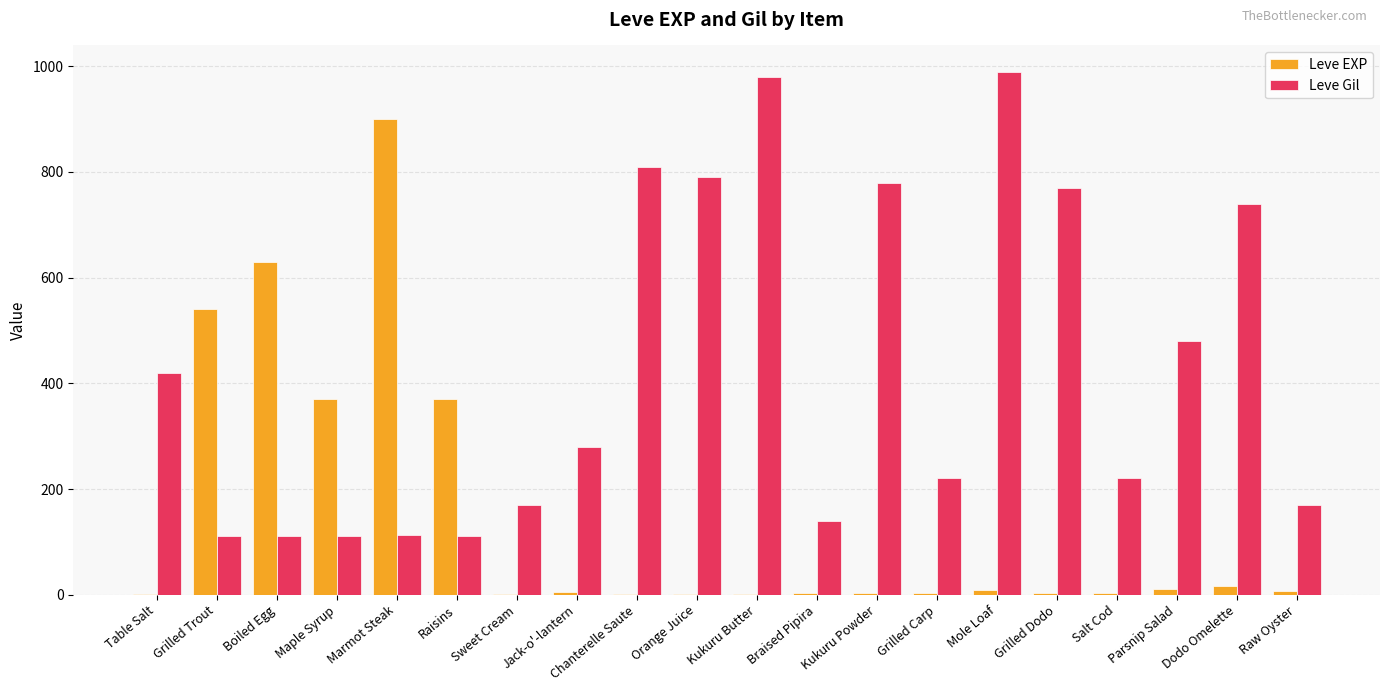

What is the sum of all Leve Gil values?

8521